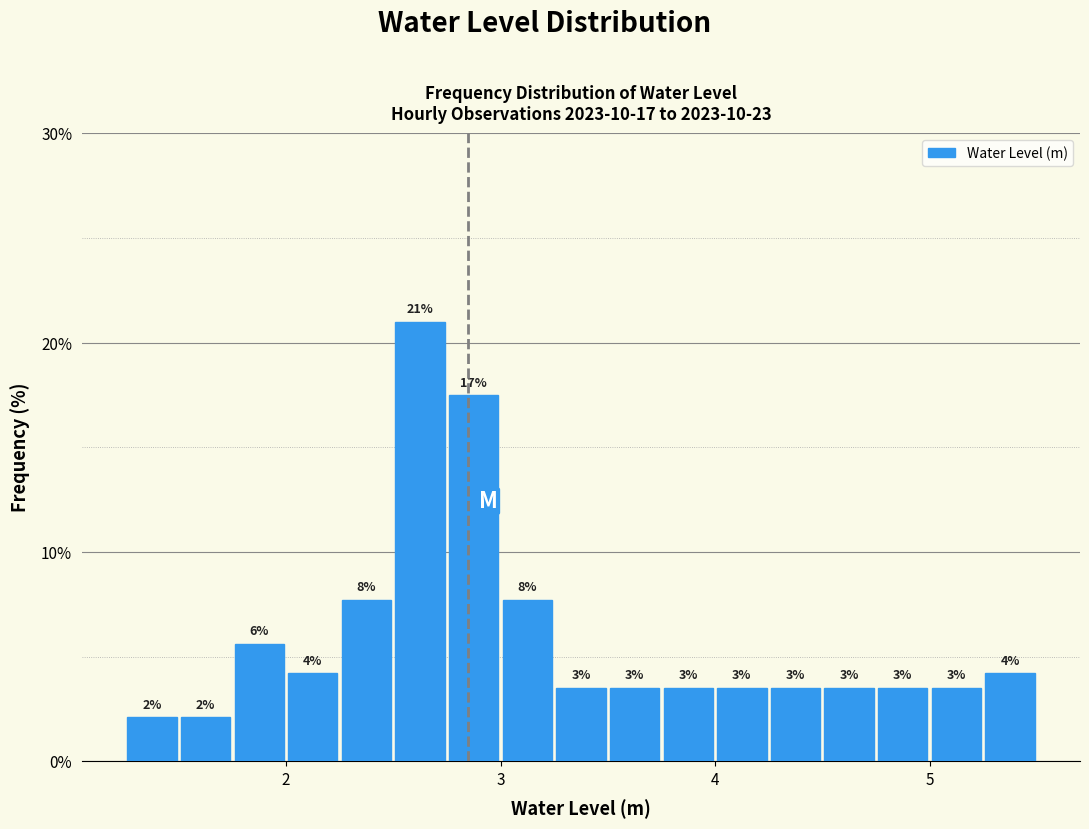

Around what value on the x-axis is the tallest bar? Give the approximate position of its centre, as read against the axis.

2.6